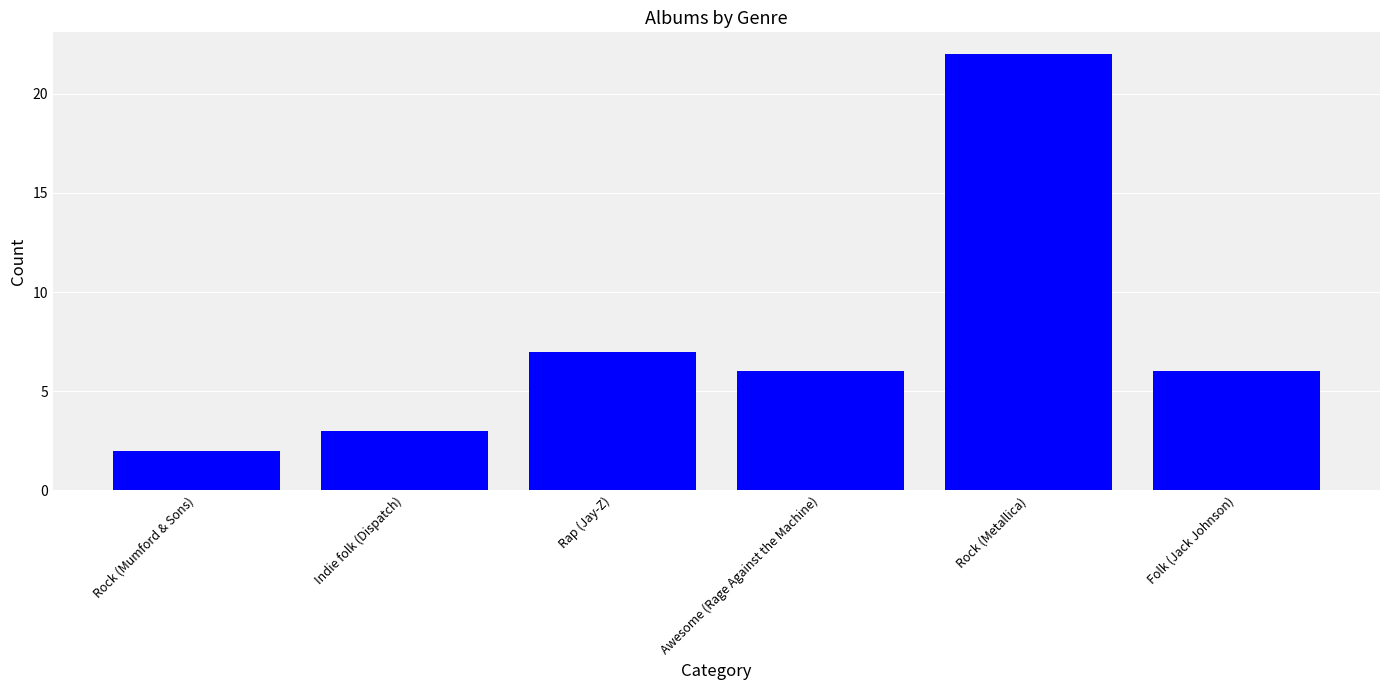

What is the approximate value at Rock (Mumford & Sons)?

2